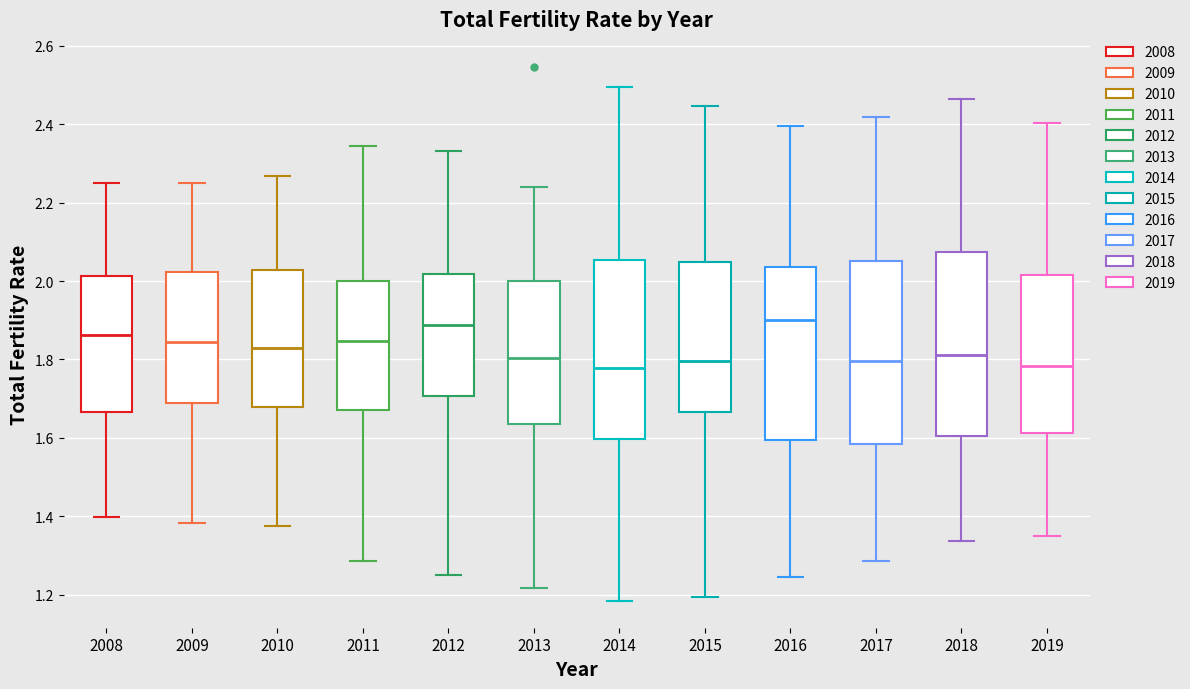

Where is the lower edge of the box at x = 2015 on the y-axis? The values are not printed on the chart, so give them approximately, as read against the axis.

1.66